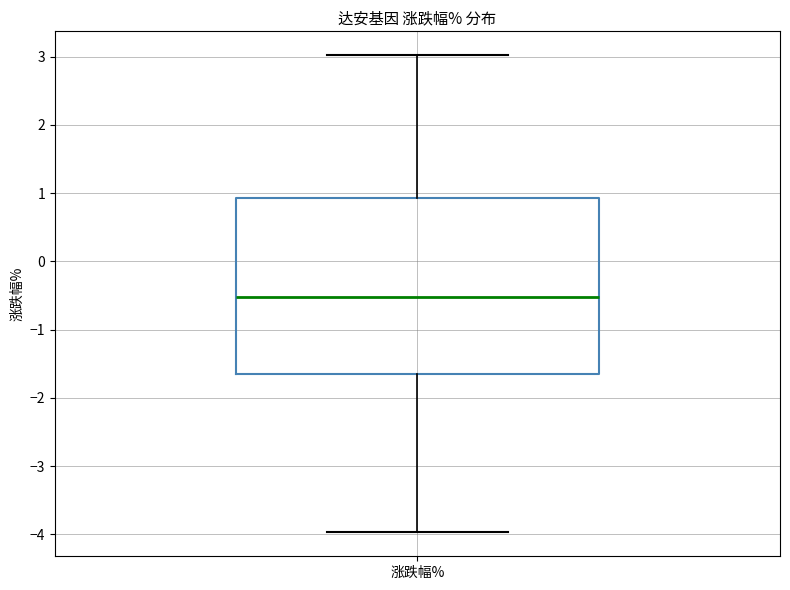

Transcribe this box plot: give where the median line is, the range the box spans, and where the two whiskers end, as read against the y-axis. The values are not printed on the chart, so give them approximately, as read against the axis.

median -0.5, box -1.6 to 0.9, whiskers -4.0 to 3.0